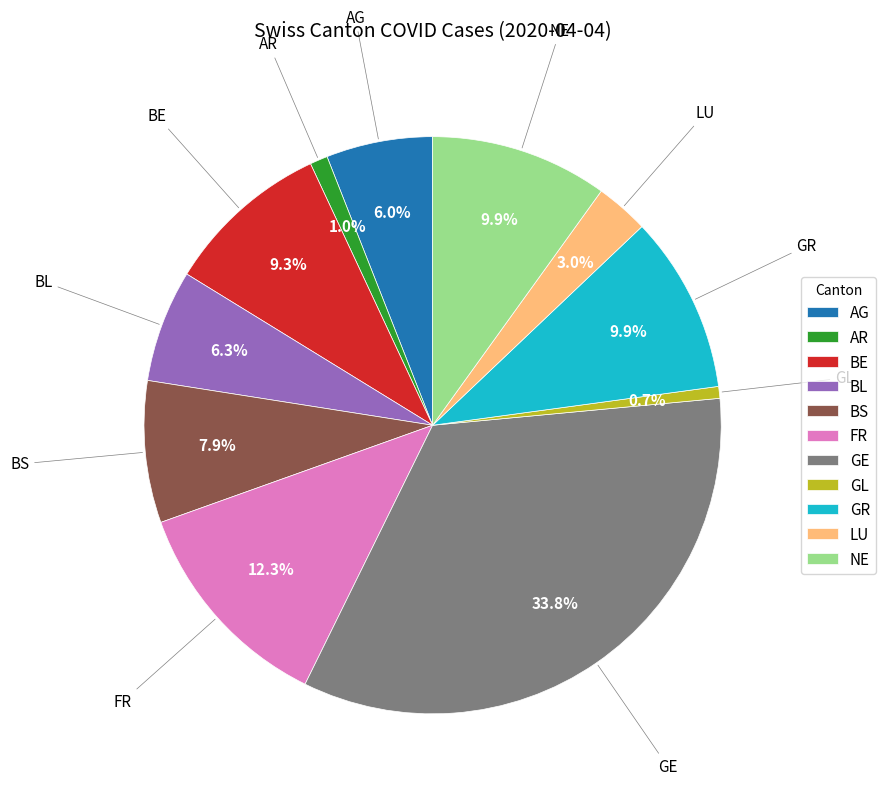

To the nearest percent, what is the difference between the FR and LU slice percentages?

9%